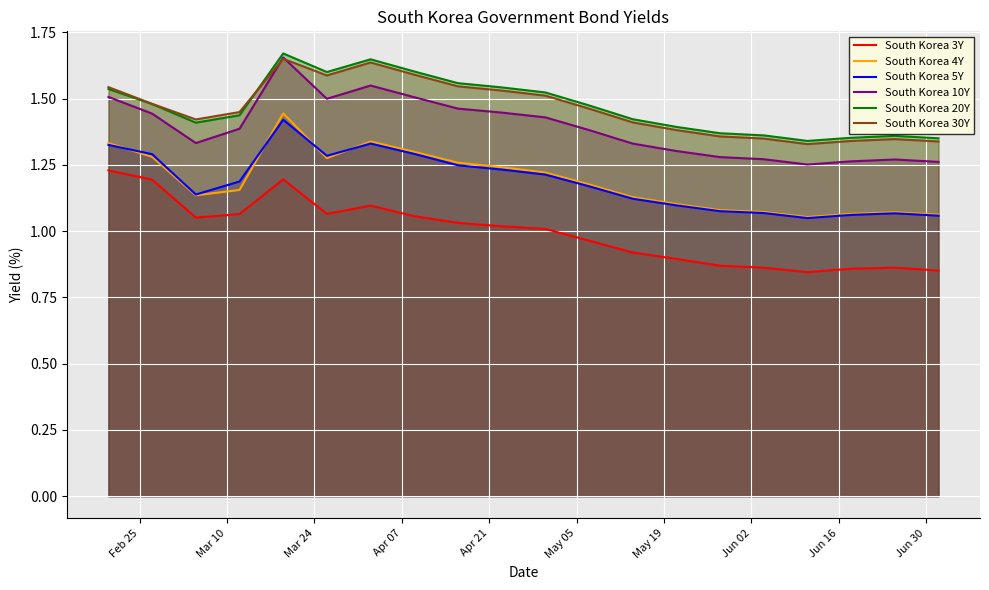

What is the difference between the maximum and minimum values in the South Korea 20Y series?

0.3